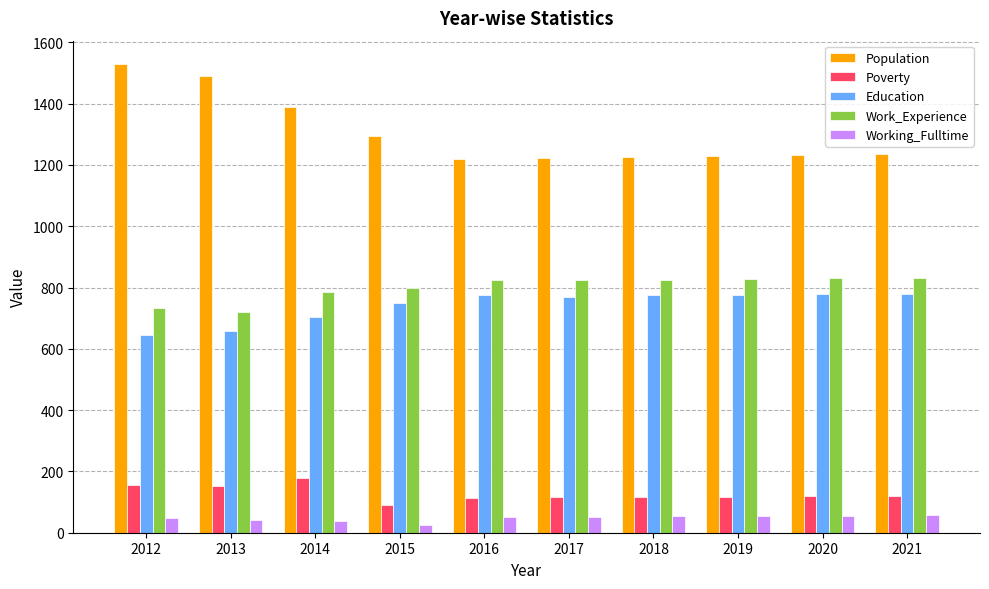

What is the maximum value for Working_Fulltime?

58